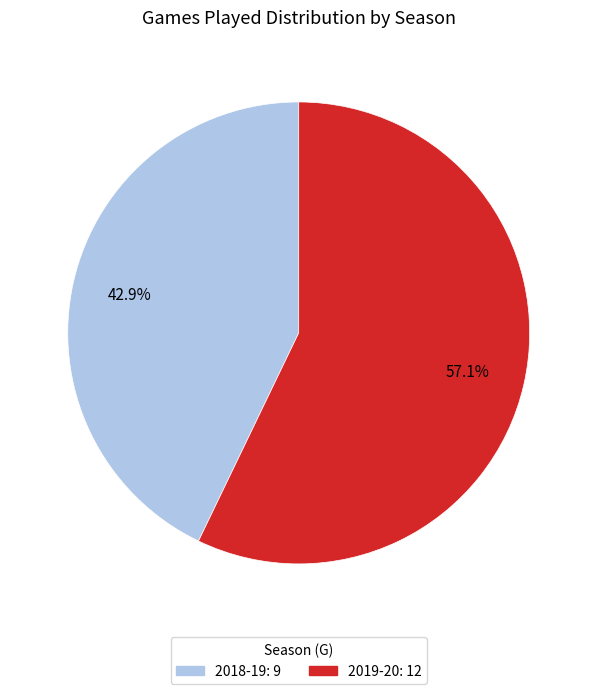

Which slice is the largest?

2019-20